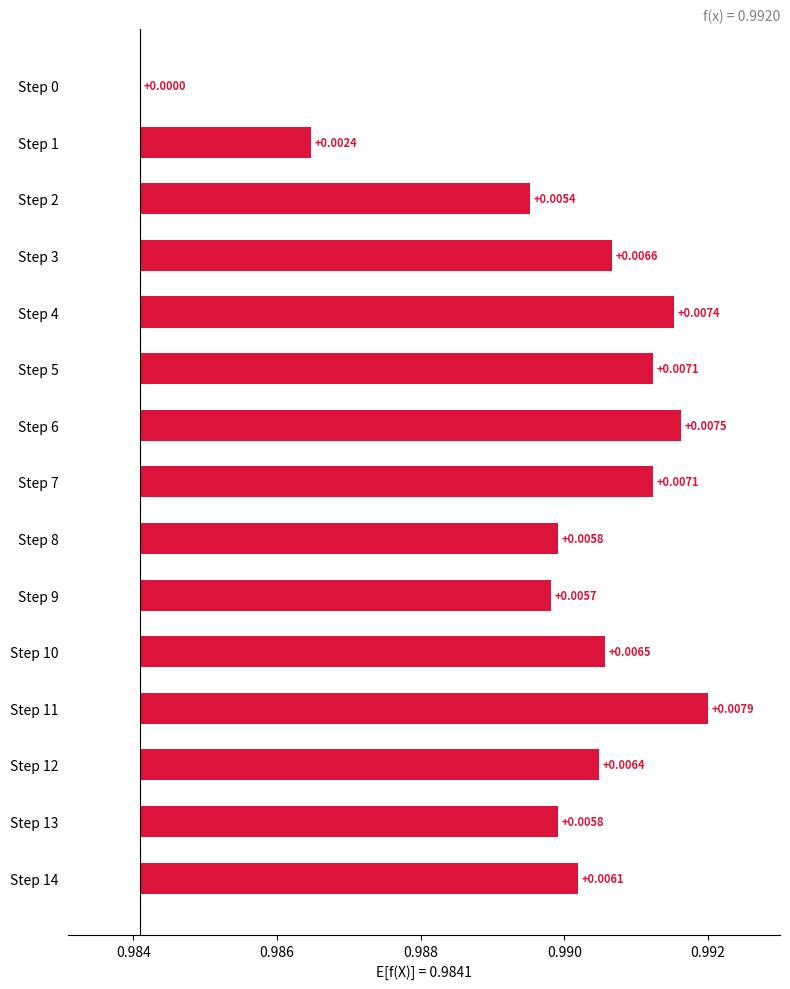

The value at Step 5 is 0.0. True or false?

False